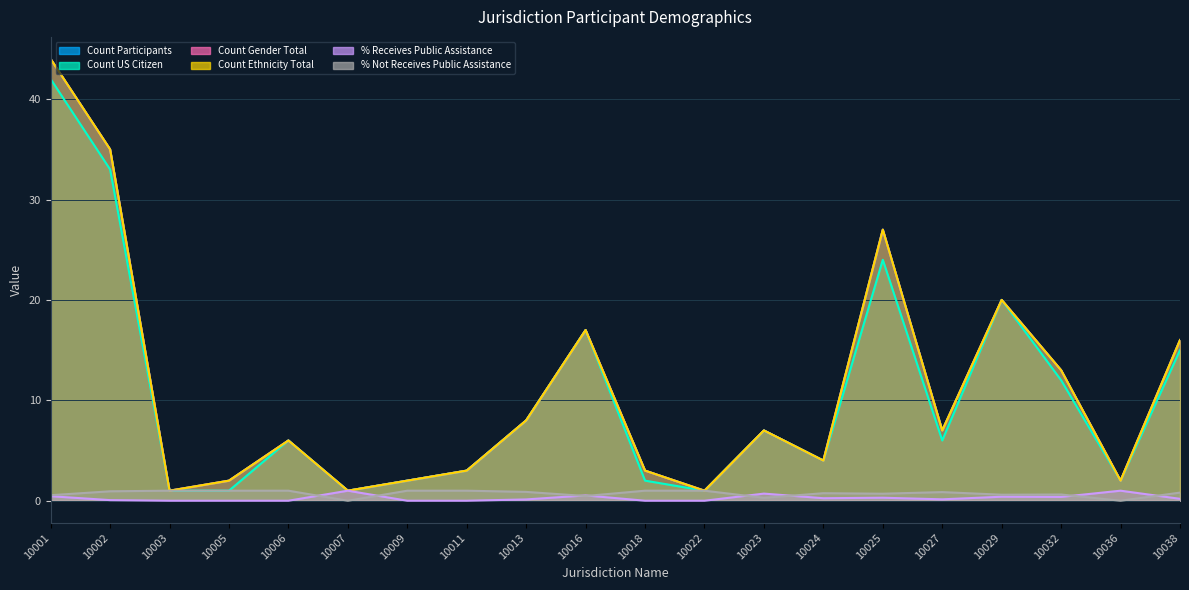

What value does the Count Gender Total series have at 10025?

27.0